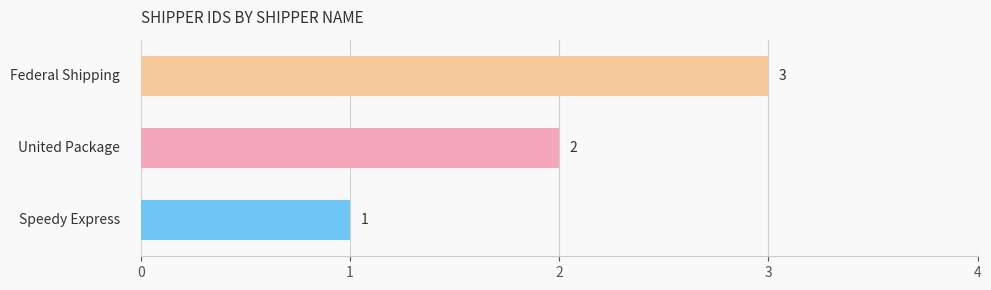

What is the sum of all values?

6